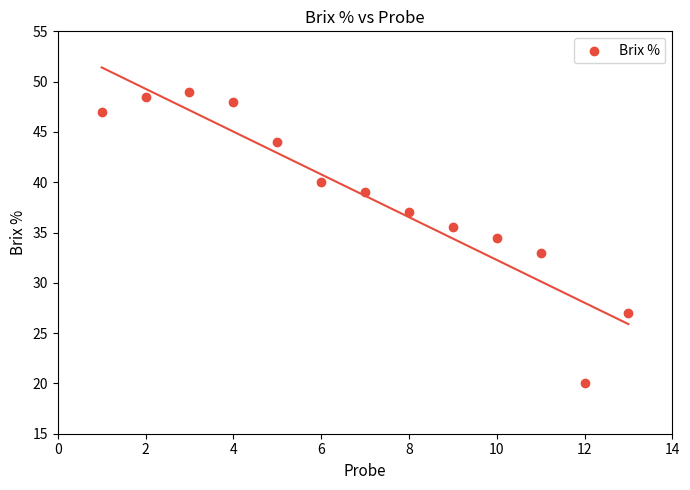

What Y value in the scatter plot is closest to 34?

34.5